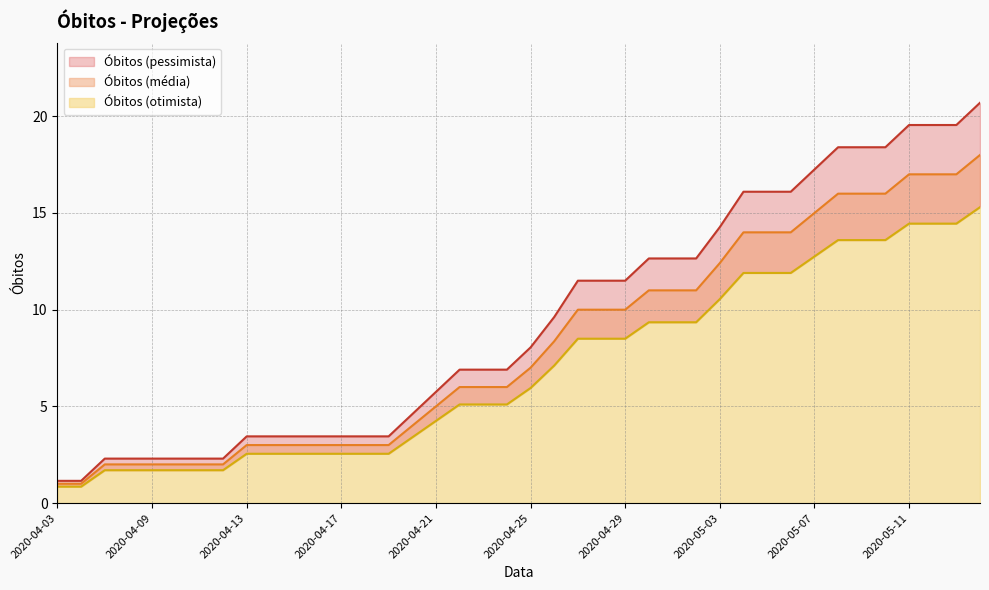

What is the average value of the Óbitos (pessimista) series?

9.4